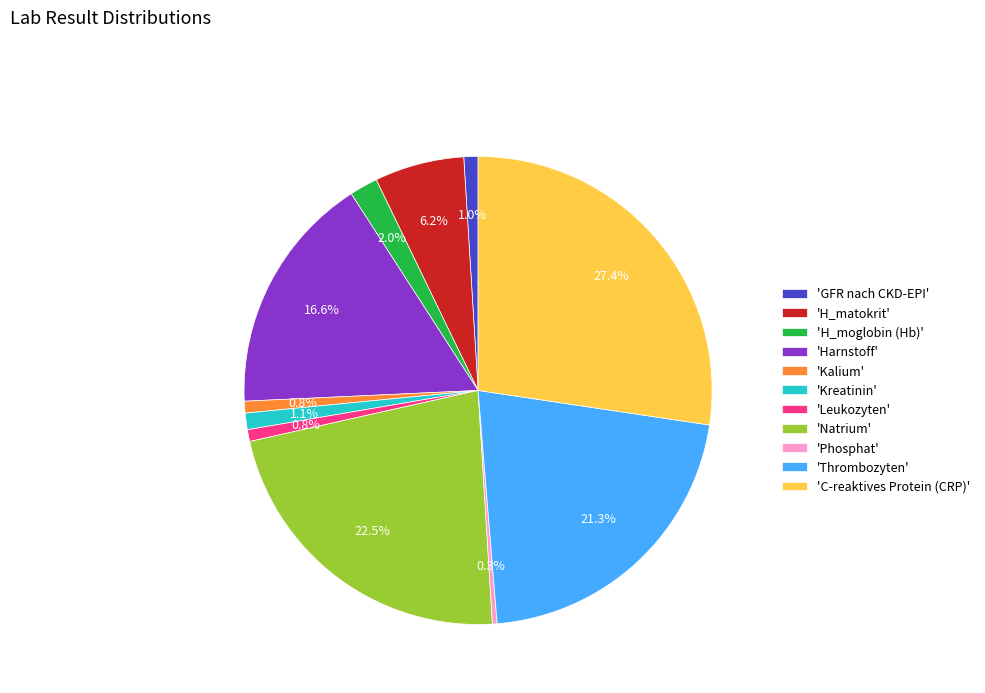

Which category has the biggest portion of the pie?

'C-reaktives Protein (CRP)'